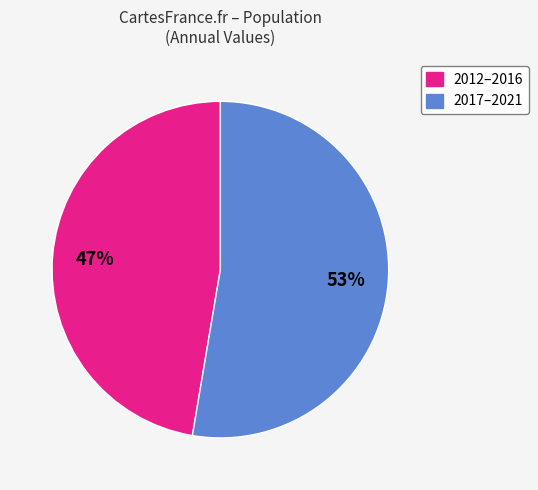

To the nearest percent, what is the average slice percentage?

50%